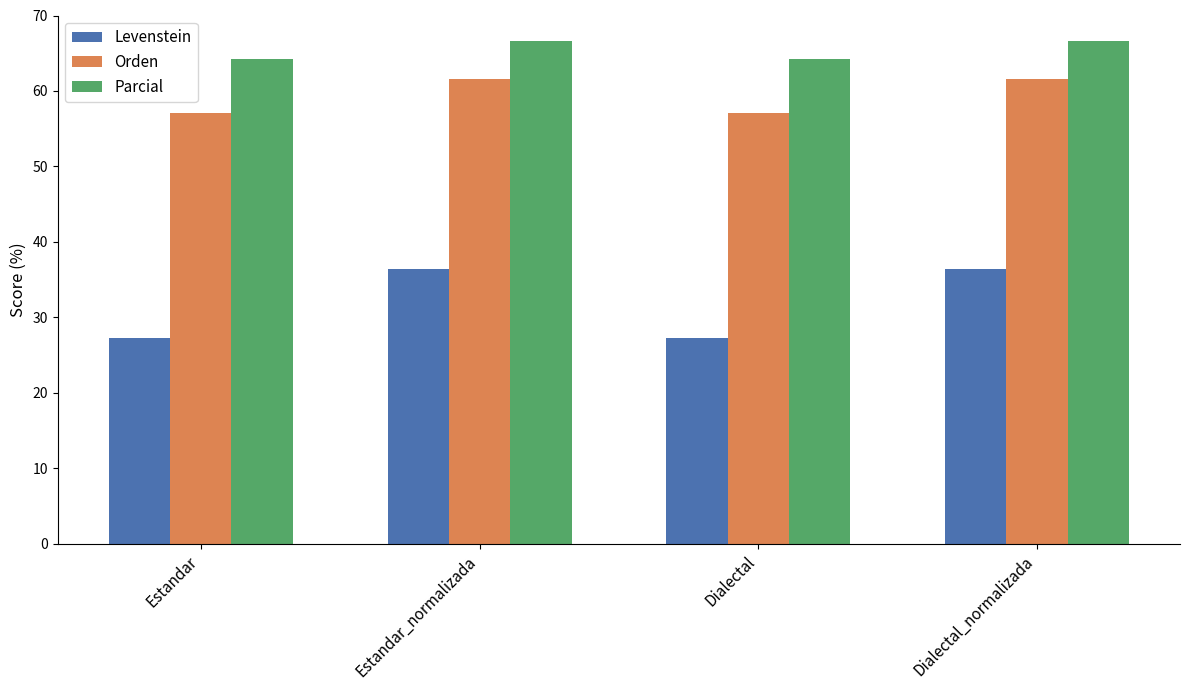

What is the label of the 4th bar from the right?

Estandar